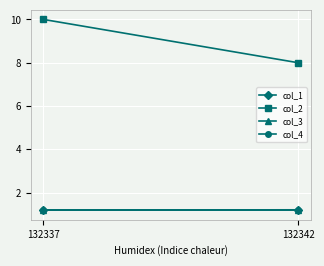

At how many categories does at least one series exceed 4?

2